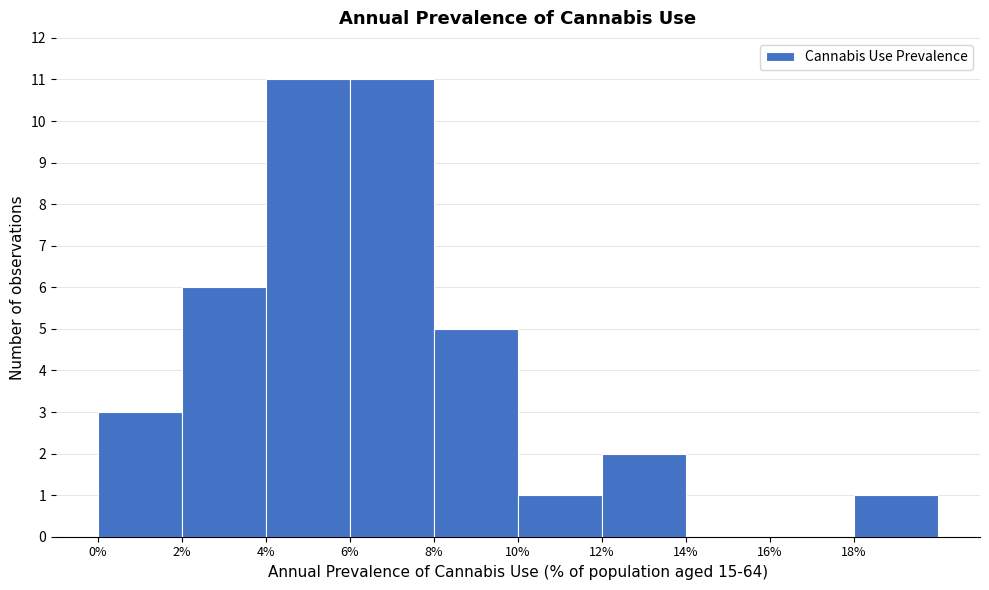

Reading left to right, transcribe this chart: for each bar, give the range it covers on the x-axis and its height. The values are not printed on the chart, so give them approximately, as read against the axis.

0 to 2: 3
2 to 4: 6
4 to 6: 11
6 to 8: 11
8 to 10: 5
10 to 12: 1
12 to 14: 2
14 to 16: 0
16 to 18: 0
18 to 20: 1